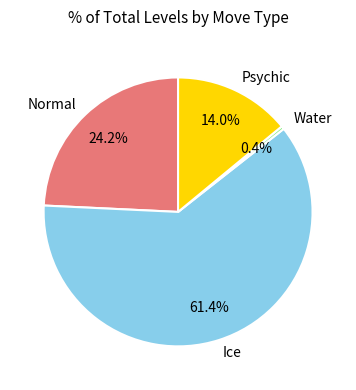

To the nearest percent, what is the average slice percentage?

25%